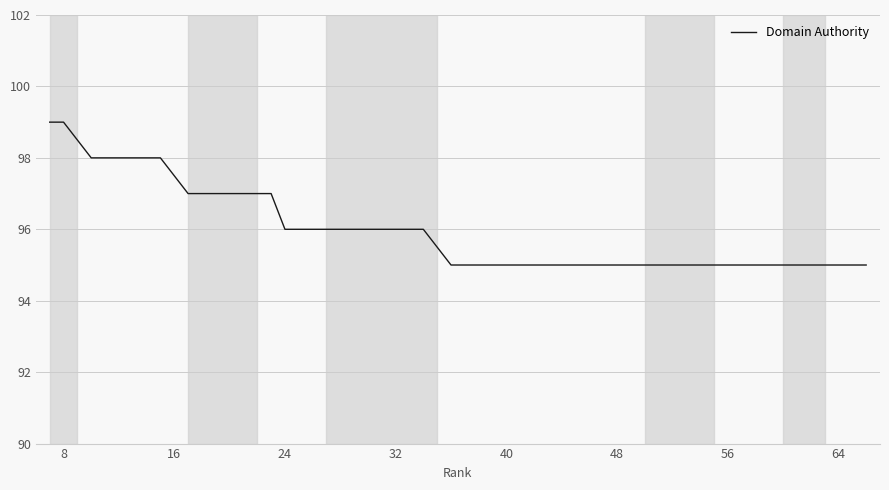

What is the difference between the maximum and minimum values?

4